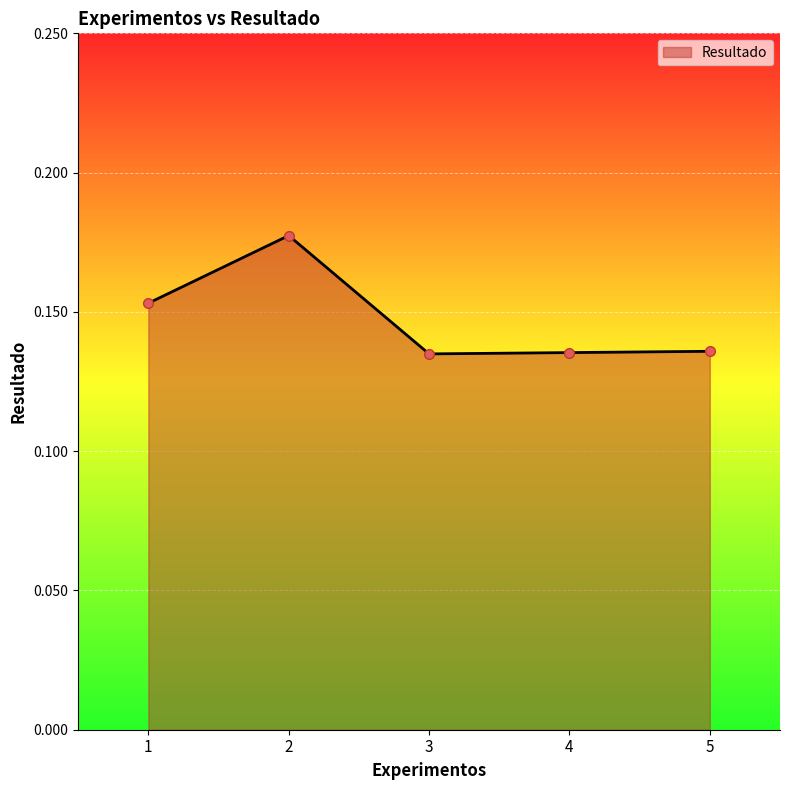

What is the sum of all values?

0.7